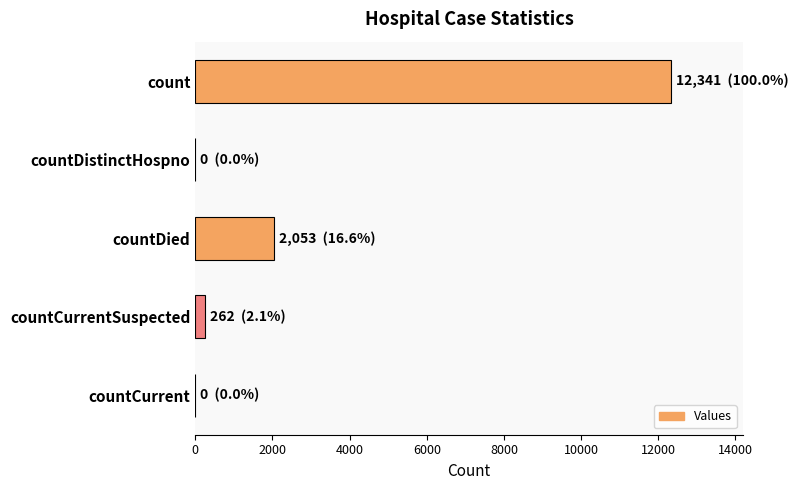

What is the sum of all values?

14656